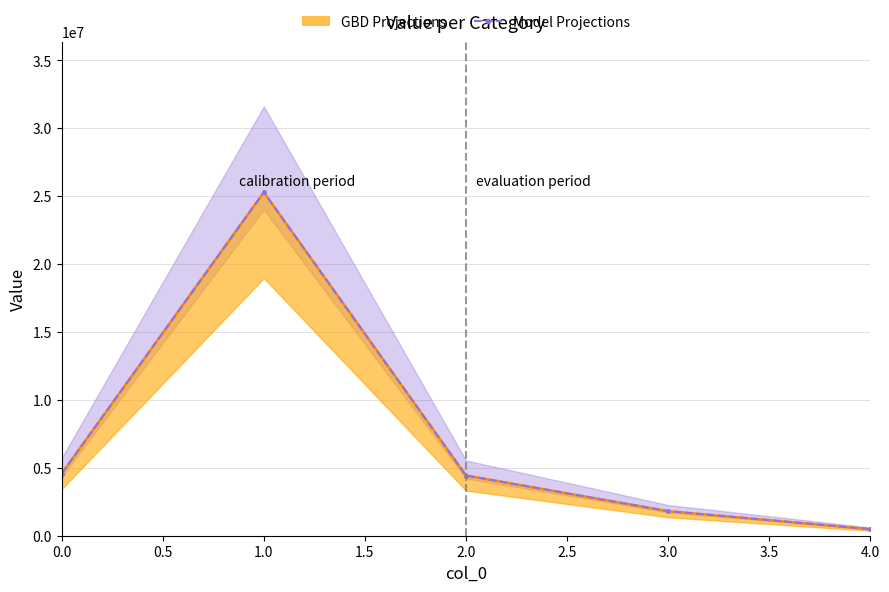

True or false: GBD Projections and Model Projections intersect in this chart.

False